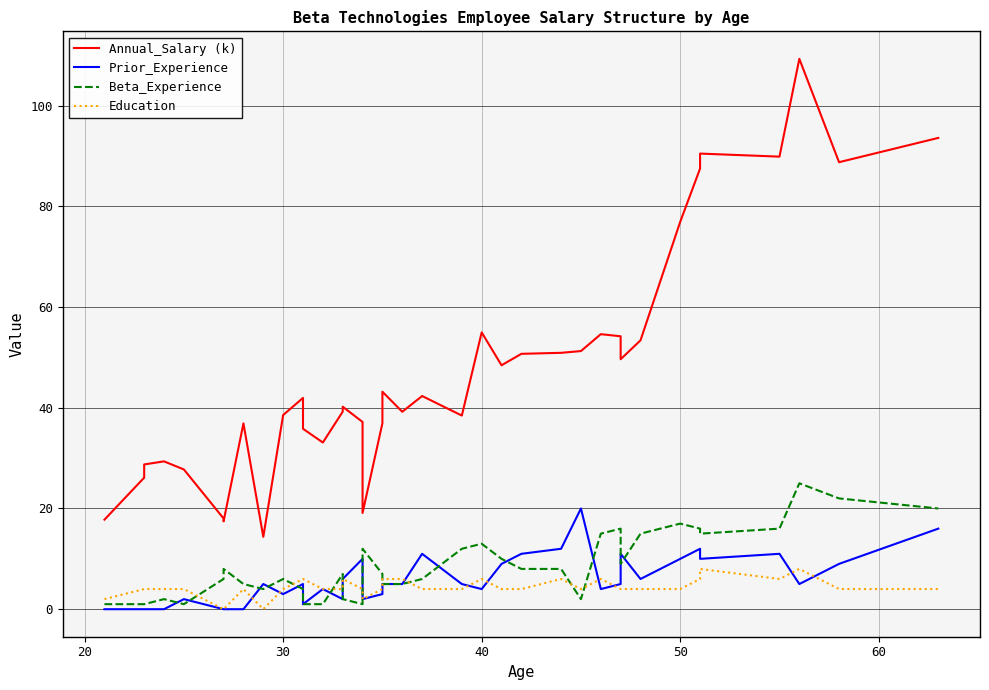

What is the average value of the Beta_Experience series?

8.6